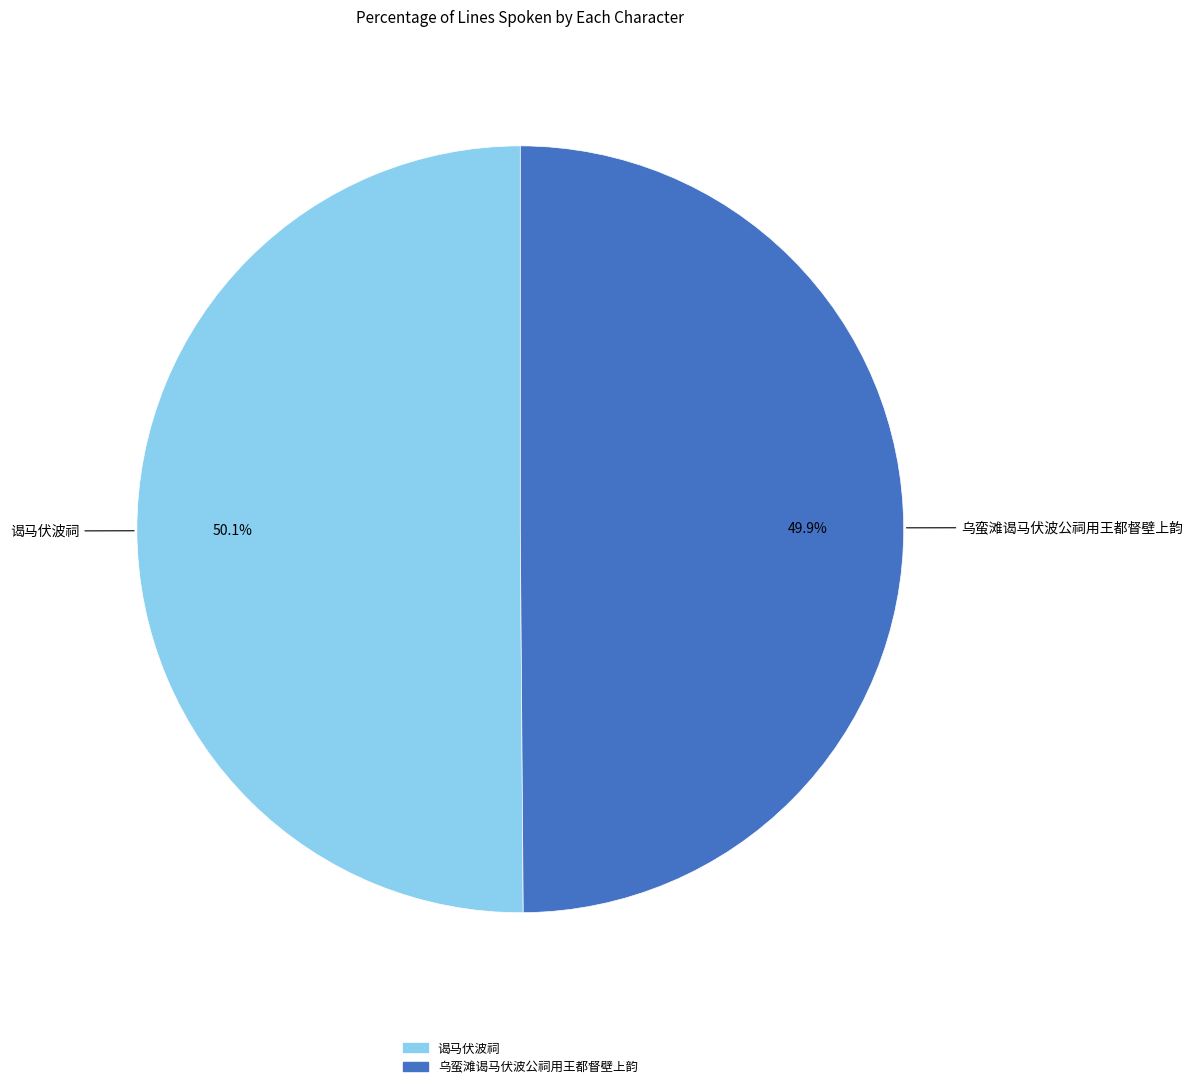

Count the number of slices in the pie.

2